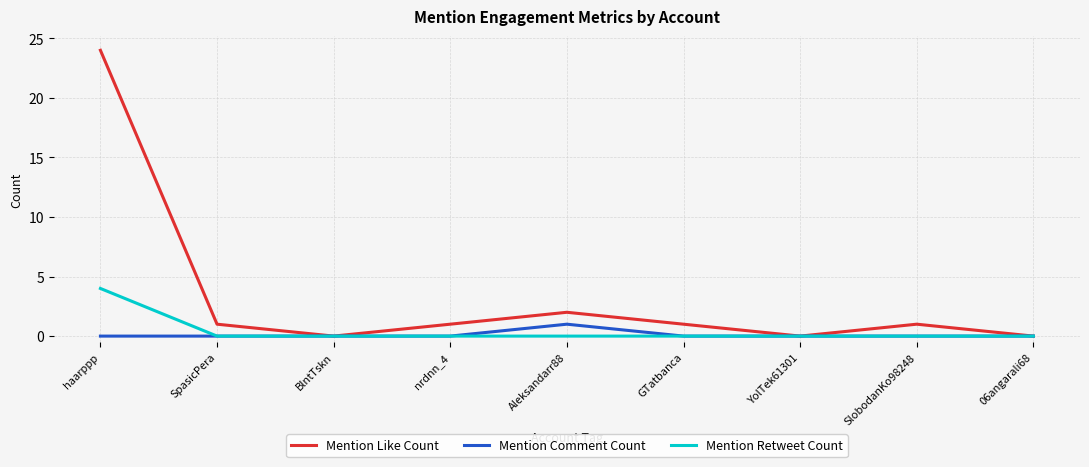

The value of Mention Comment Count at YolTek61301 is -1. True or false?

False